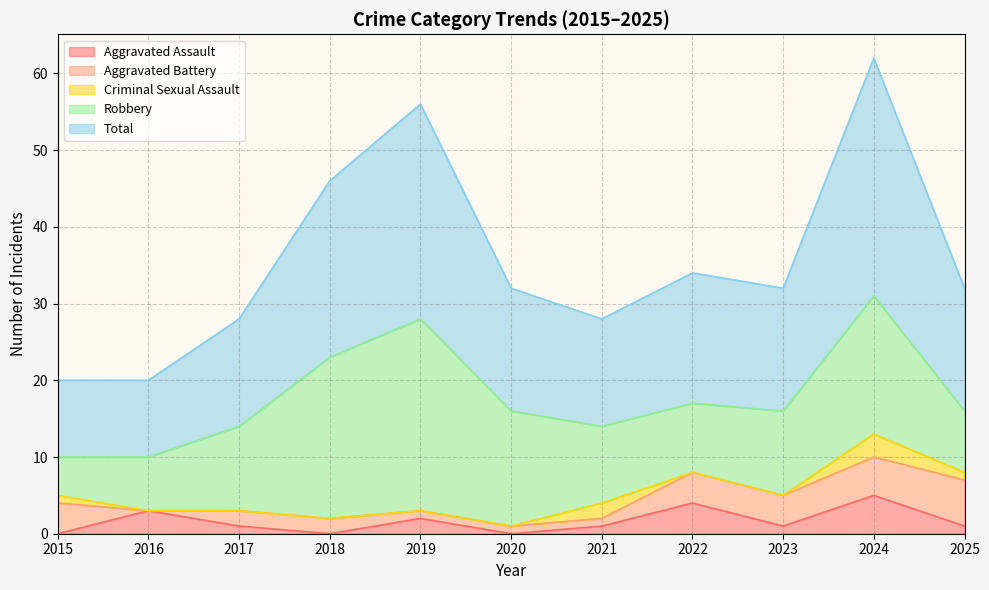

True or false: Robbery and Aggravated Assault intersect in this chart.

False